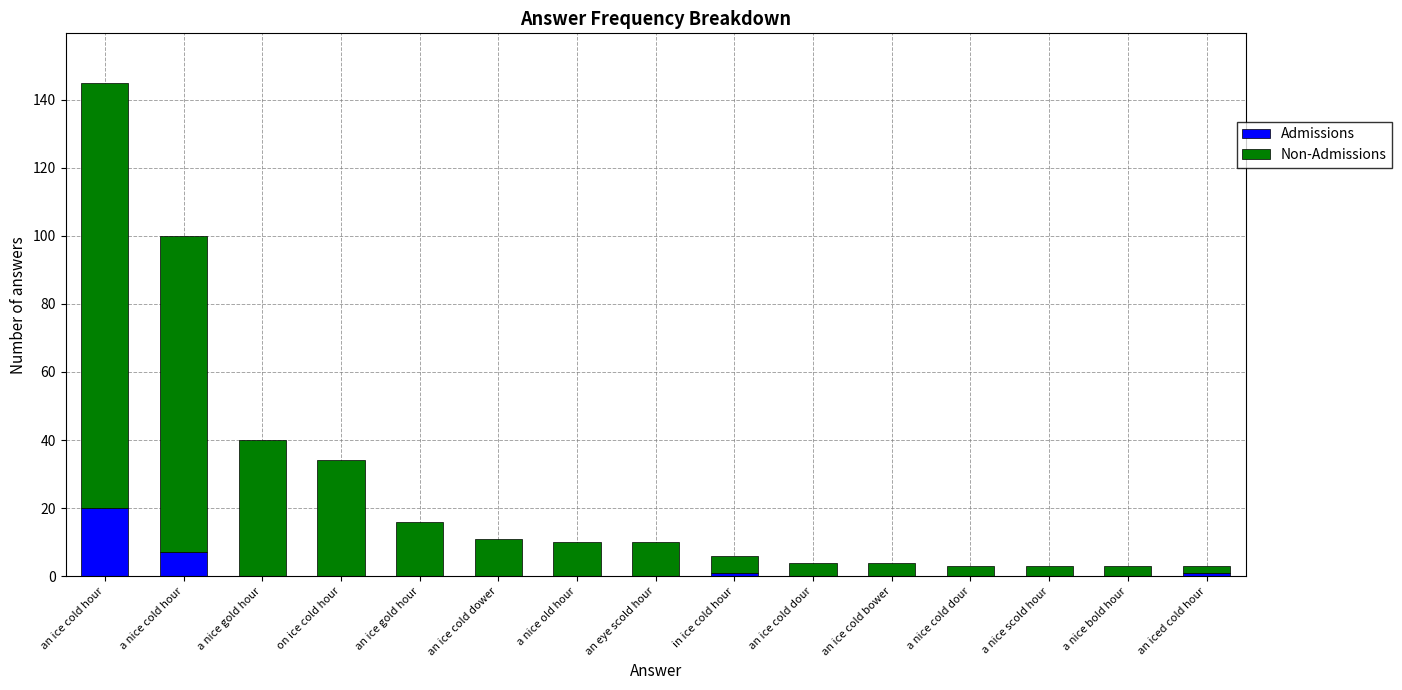

Reading right to left, list the values for the Admissions series.

an iced cold hour=1	a nice bold hour=0	a nice scold hour=0	a nice cold dour=0	an ice cold bower=0	an ice cold dour=0	in ice cold hour=1	an eye scold hour=0	a nice old hour=0	an ice cold dower=0	an ice gold hour=0	on ice cold hour=0	a nice gold hour=0	a nice cold hour=7	an ice cold hour=20